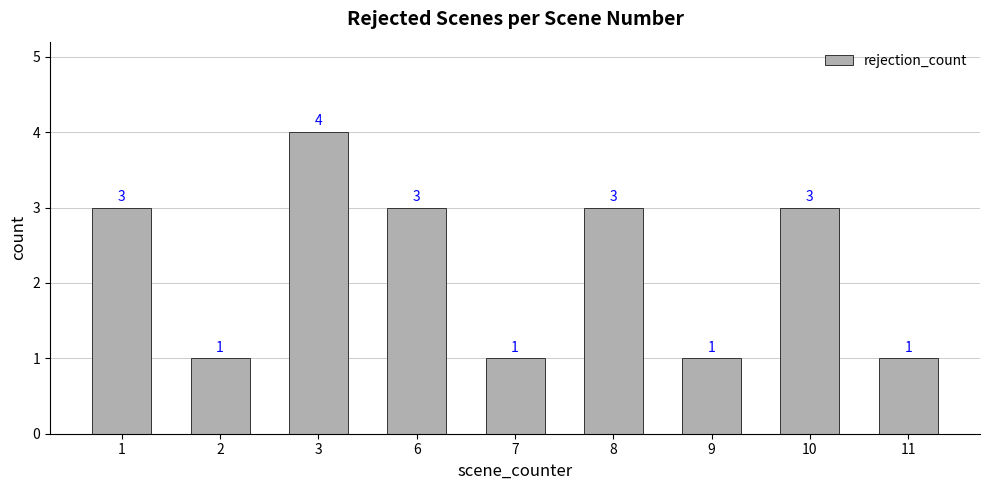

How many distinct data groups are displayed?

1